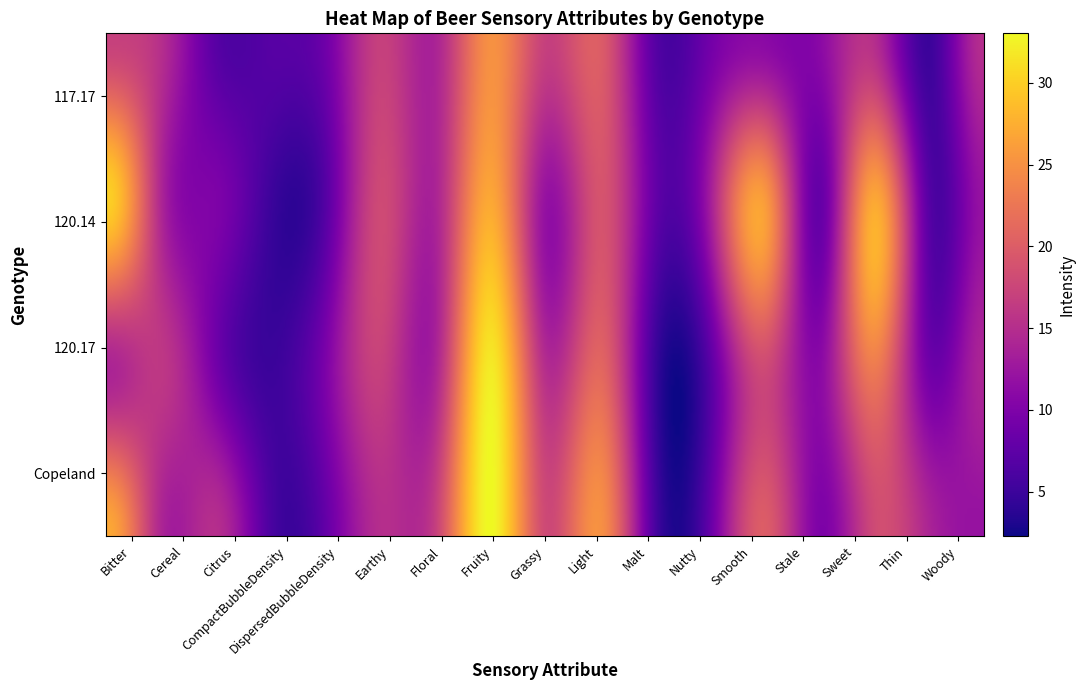

Is this an area chart (filled region under the line)?

No